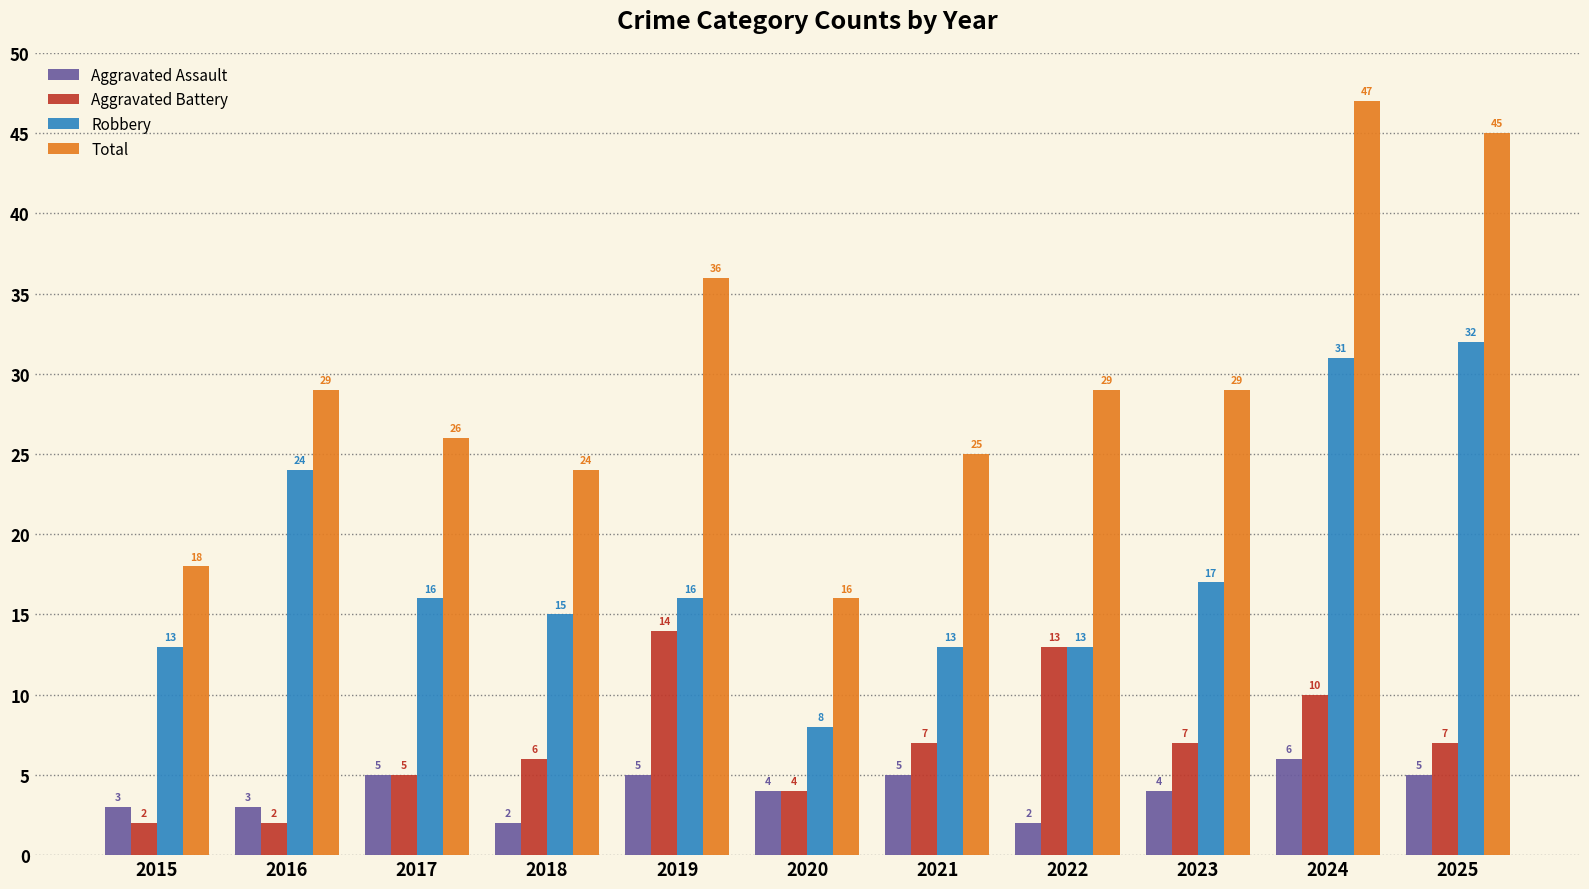

What is the sum of the Aggravated Assault values at 2022 and 2015?

5